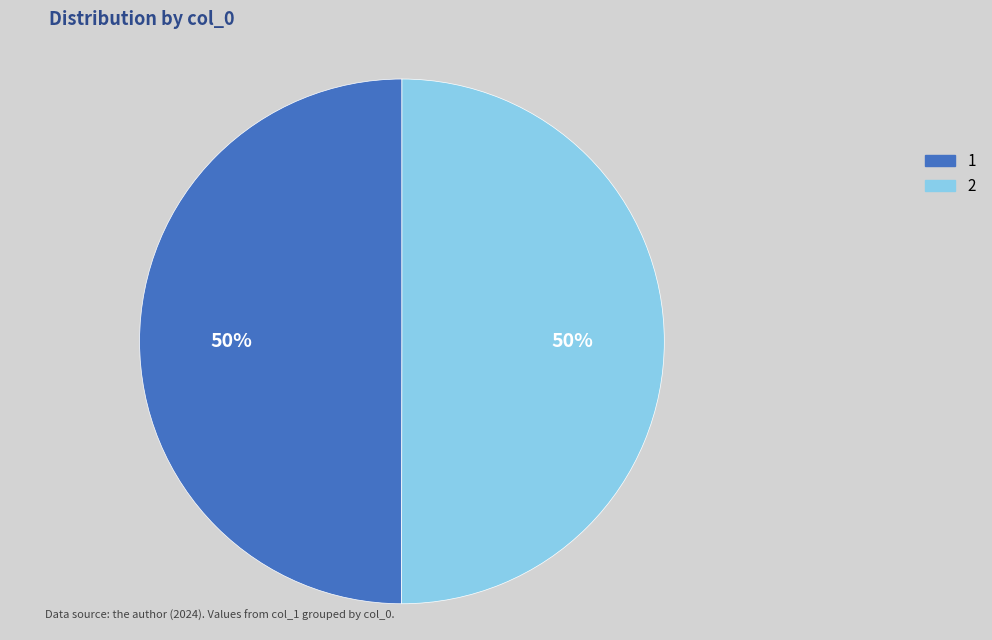

What is the ratio of the value at 2 to the value at 1?

1.0